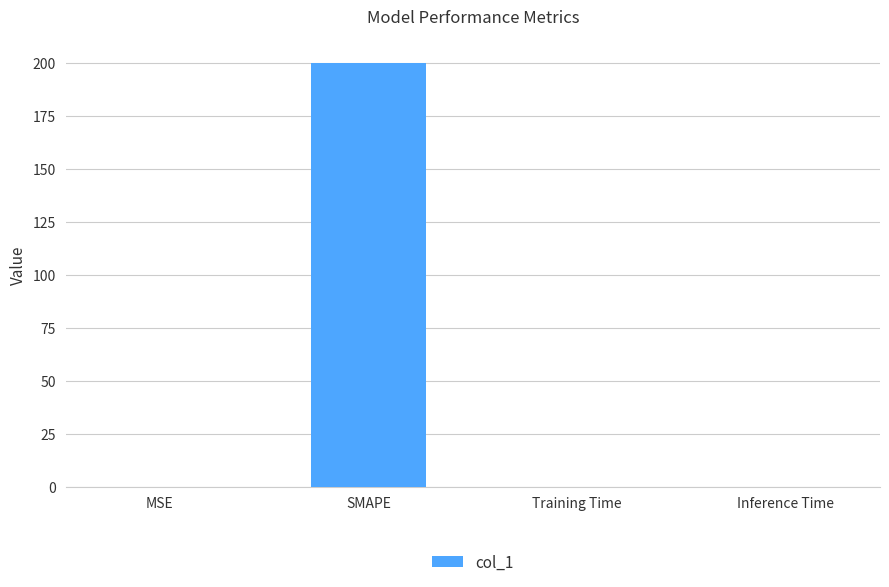

What is the average value?

50.0